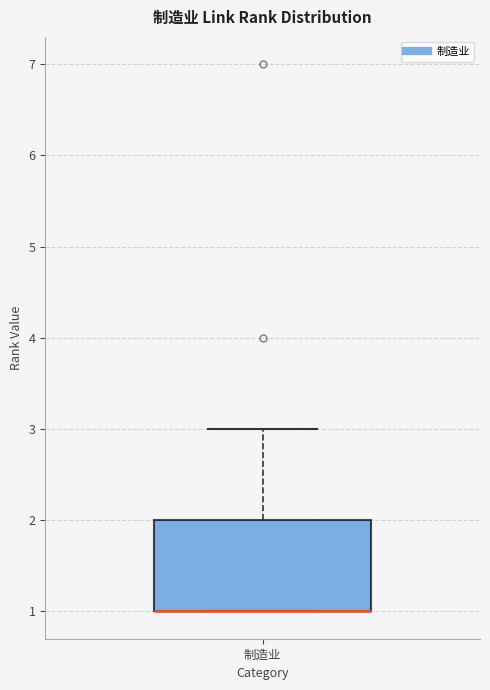

Transcribe this box plot: give where the median line is, the range the box spans, and where the two whiskers end, as read against the y-axis. The values are not printed on the chart, so give them approximately, as read against the axis.

median 1 (drawn on the box's lower edge), box 1 to 2, whiskers 1 to 3